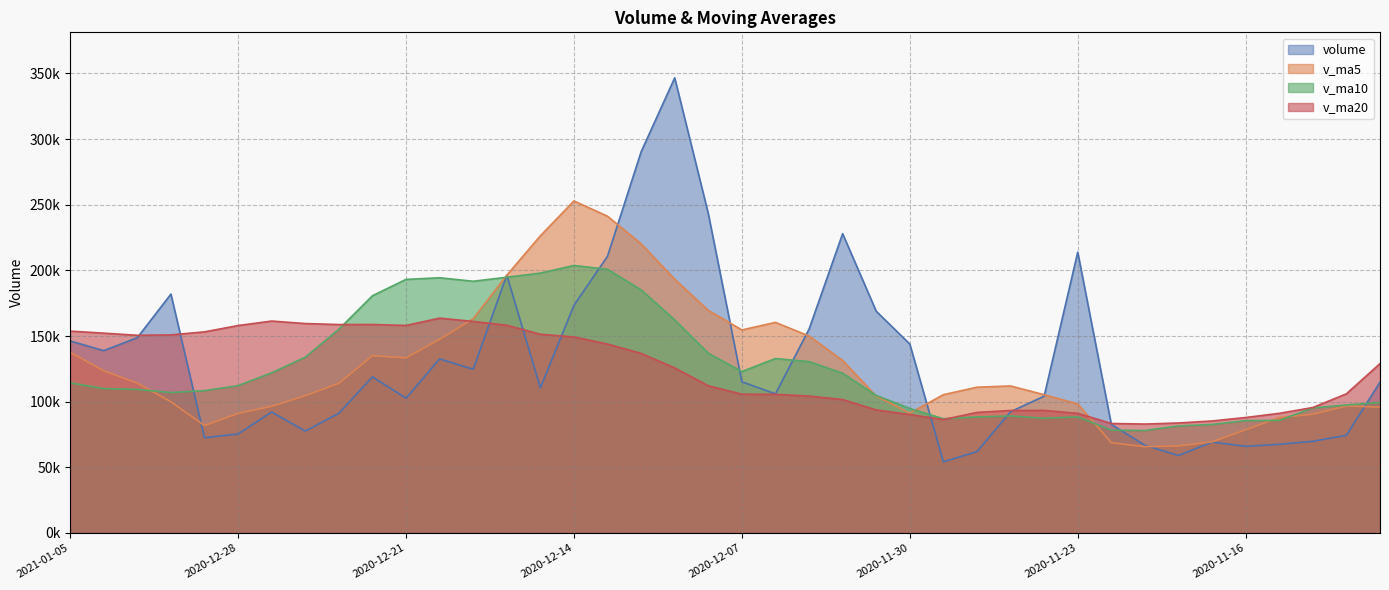

What is the sum of the volume values at 2021-01-04 and 2020-12-31?

287643.0